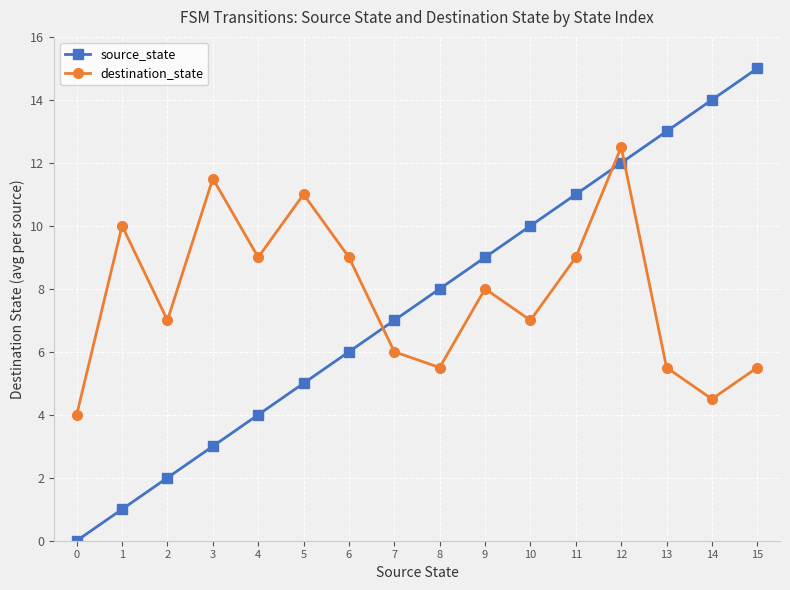

Reading left to right, what are all the values shown in this chart?

source_state: 0.0	1.0	2.0	3.0	4.0	5.0	6.0	7.0	8.0	9.0	10.0	11.0	12.0	13.0	14.0	15.0
destination_state: 4.0	10.0	7.0	11.5	9.0	11.0	9.0	6.0	5.5	8.0	7.0	9.0	12.5	5.5	4.5	5.5